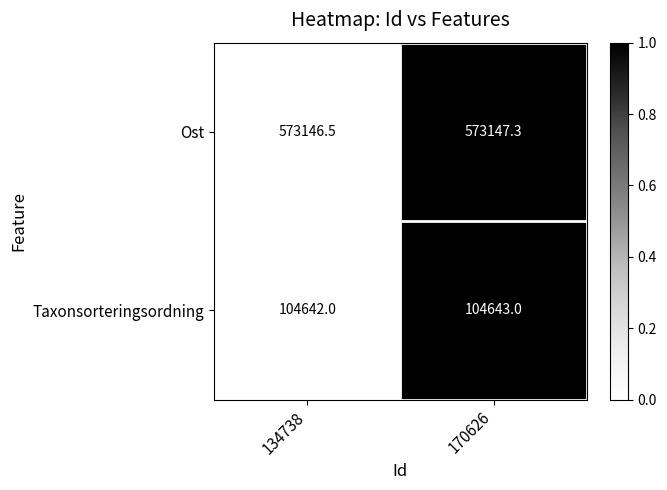

Reading left to right, extract all data points from this chart.

Ost: 573146.5	573147.3
Taxonsorteringsordning: 104642.0	104643.0